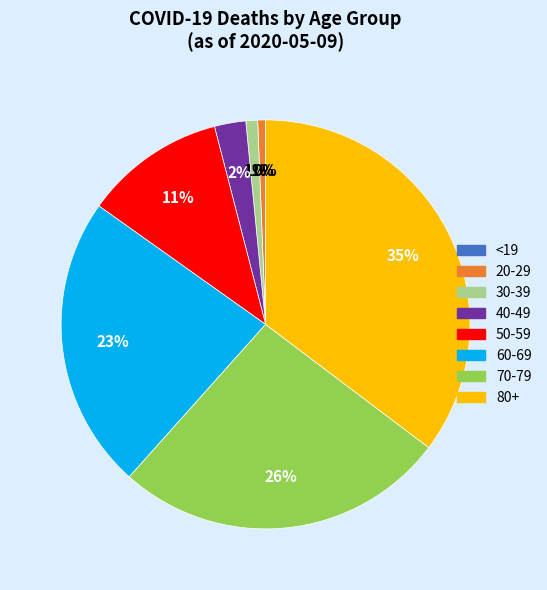

How many slices are in this pie chart?

8